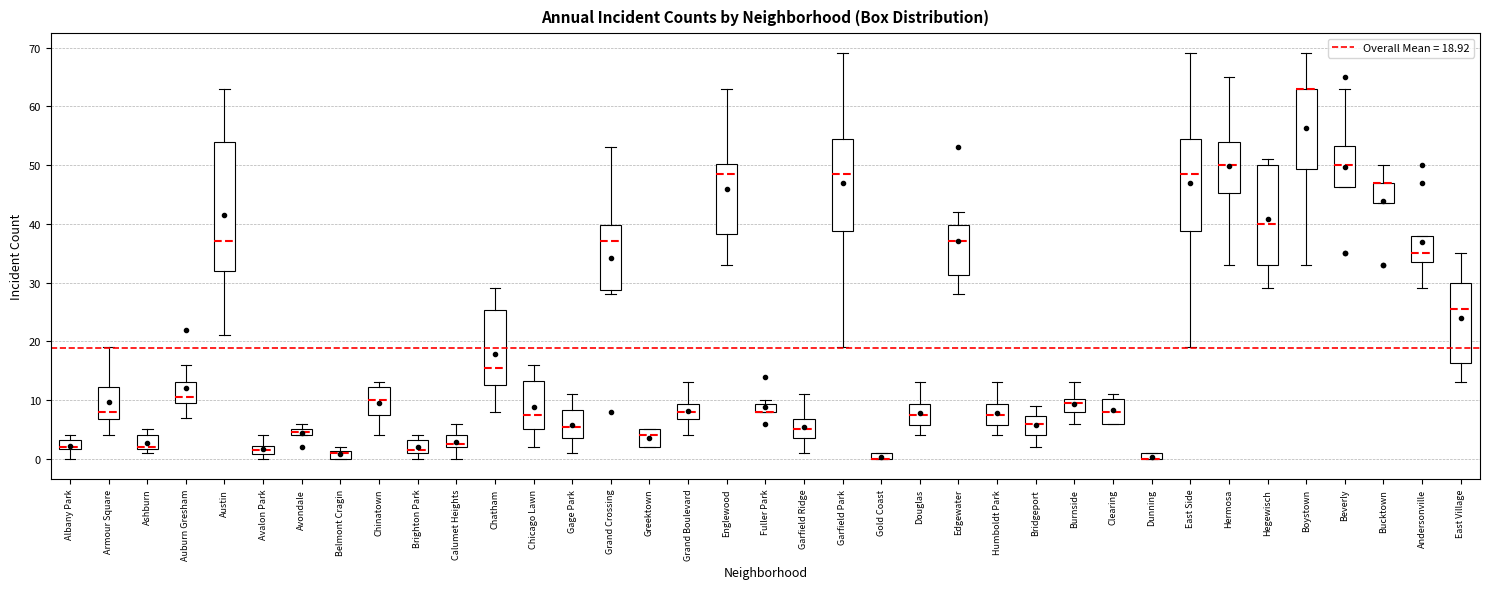

Which box is the tallest, from its lower edge to its upper edge?

Austin